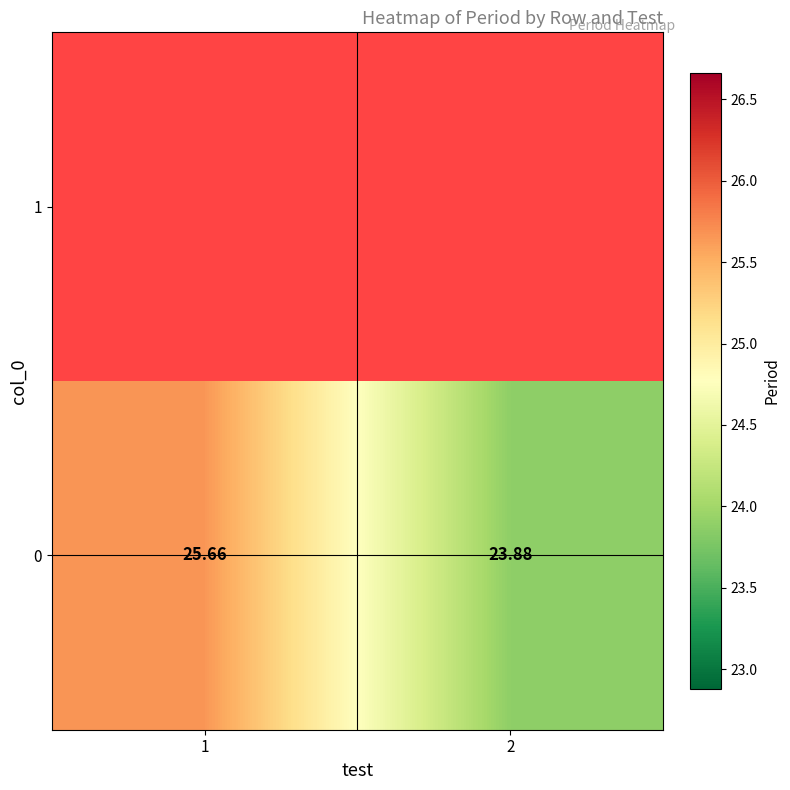

The value at 1 is 13.4. True or false?

False